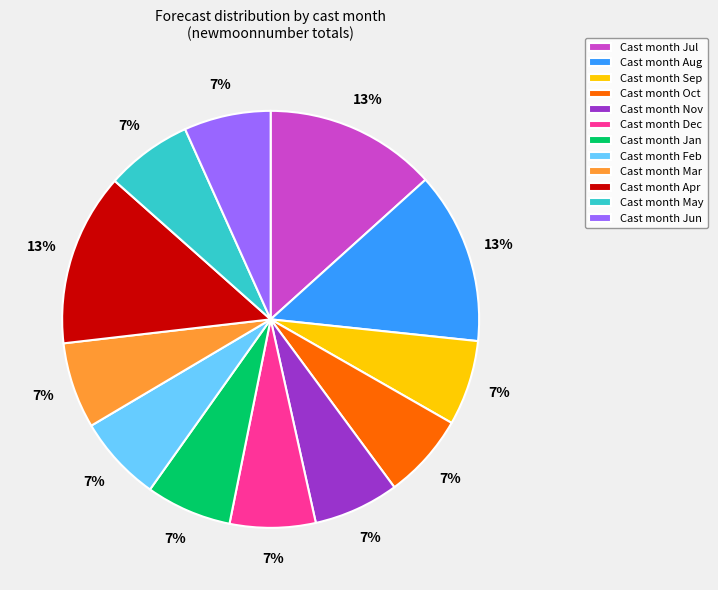

How many slices are in this pie chart?

12